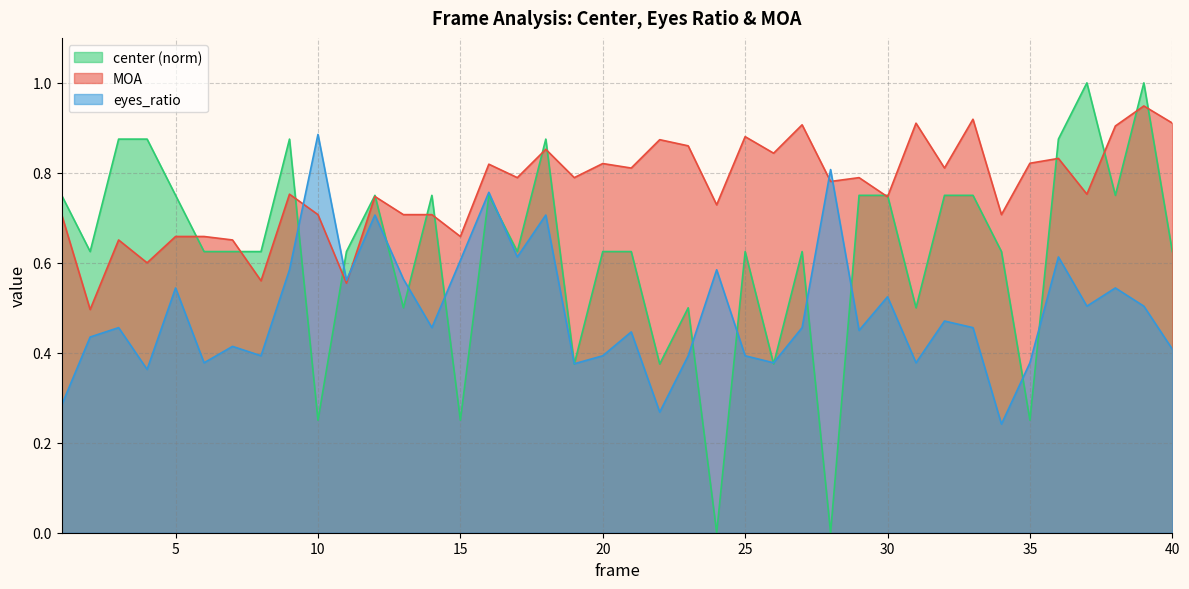

How many times do center and MOA cross each other?

15